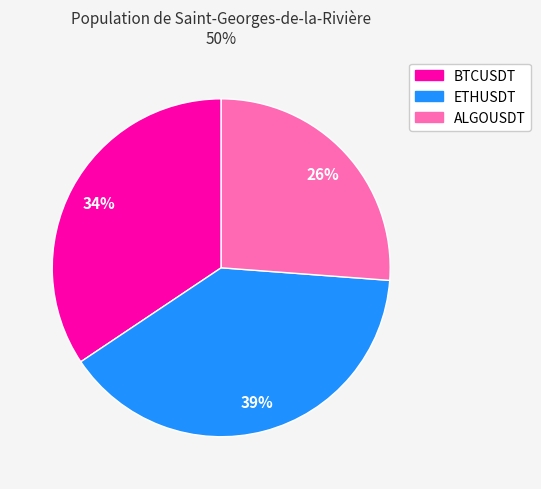

How many slices are in this pie chart?

3